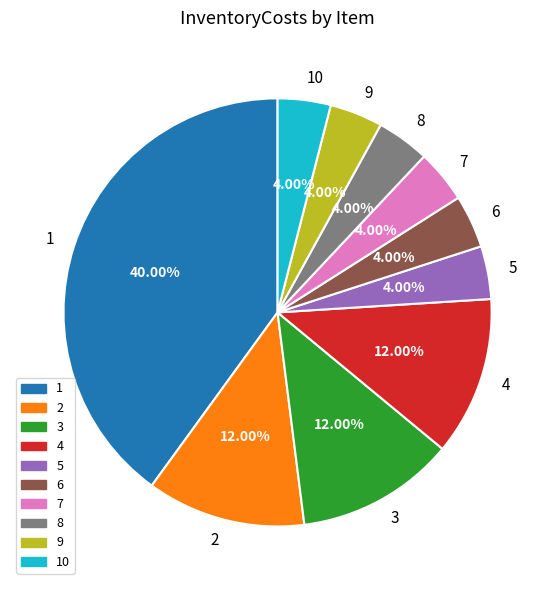

What is the ratio of the value at 1 to the value at 8?

10.0